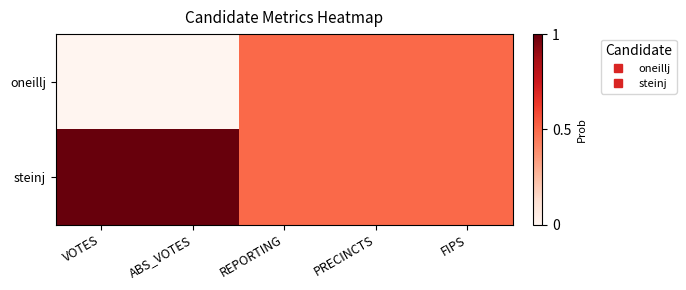

Reading right to left, transcribe all the data shown in this chart.

oneillj: FIPS=0.5	PRECINCTS=0.5	REPORTING=0.5	ABS_VOTES=0.0	VOTES=0.0
steinj: FIPS=0.5	PRECINCTS=0.5	REPORTING=0.5	ABS_VOTES=1.0	VOTES=1.0